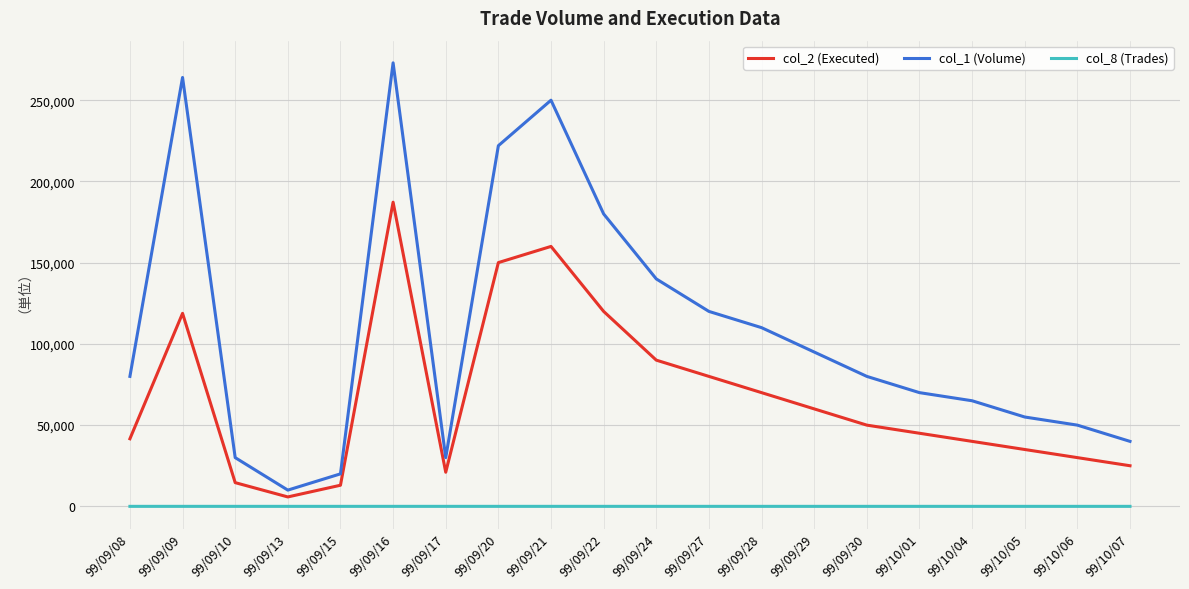

What is the spread (max minus min) of values at 99/09/22?

179996